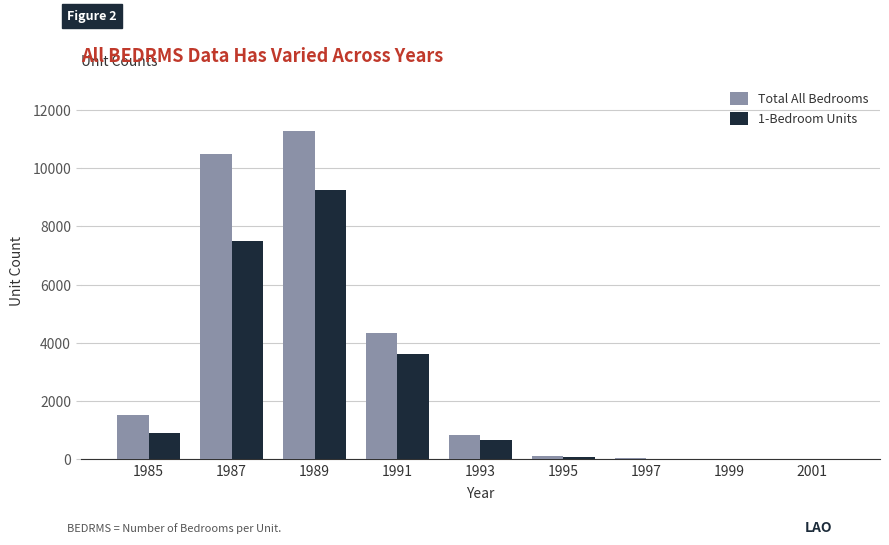

Which series has the largest range (max minus min)?

Total All Bedrooms